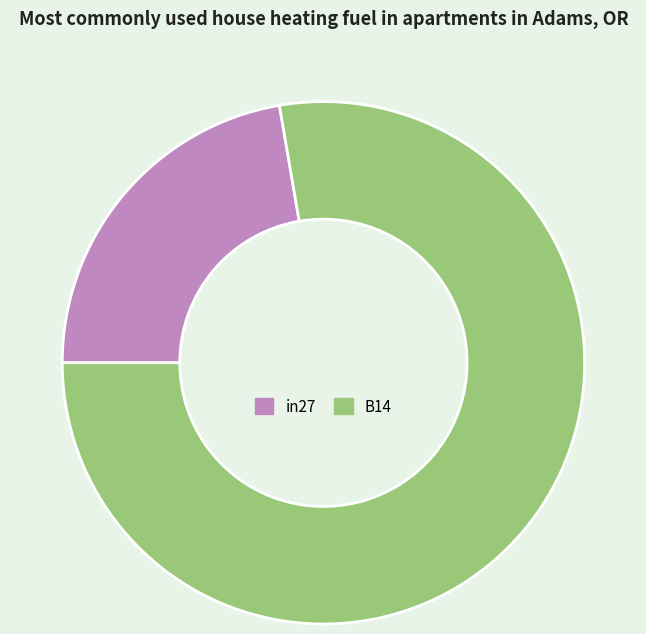

Approximately how many times larger is the value at B14 compared to in27?

3.5